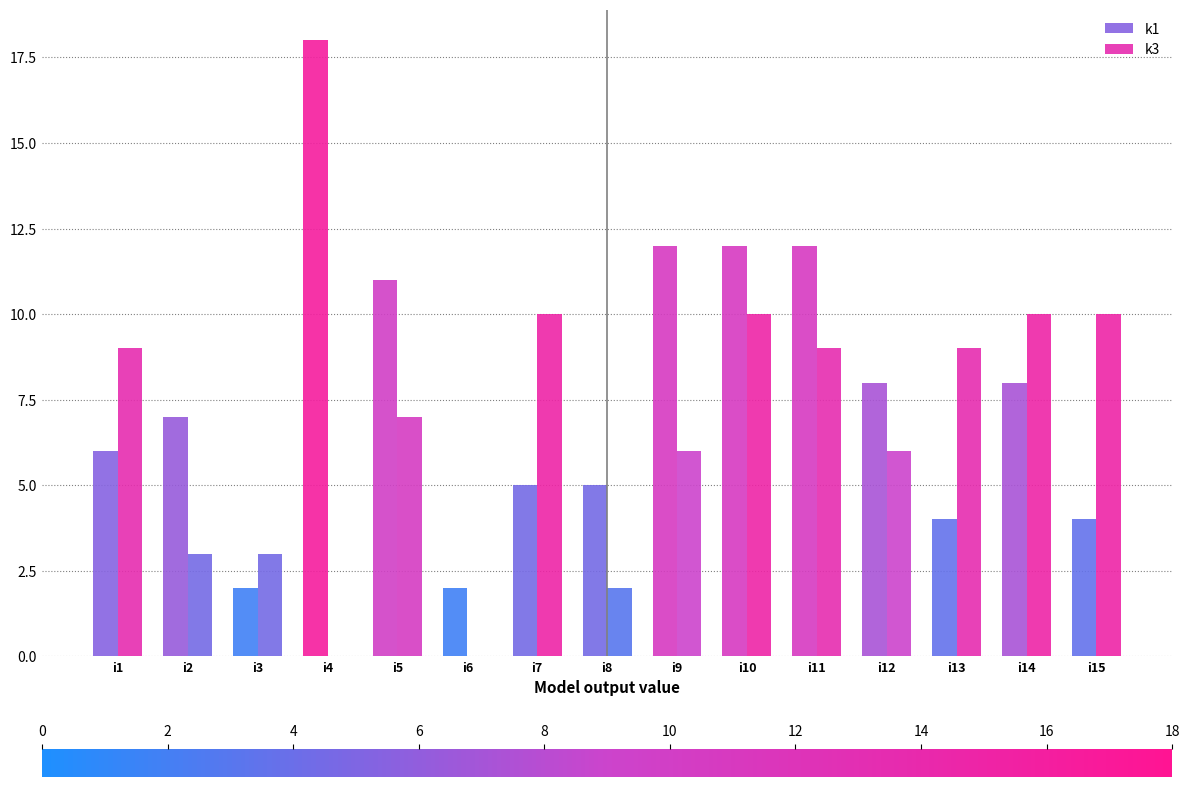

At how many categories does at least one series exceed 16?

1